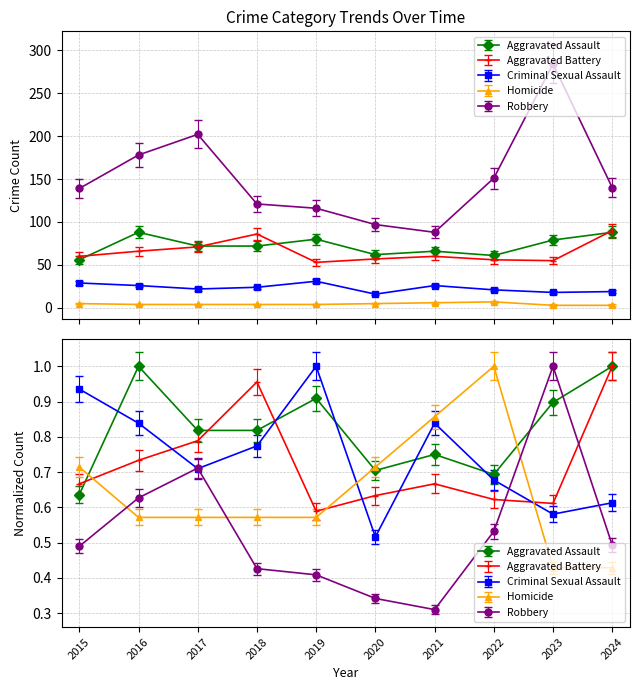

How many lines are shown in the chart?

5